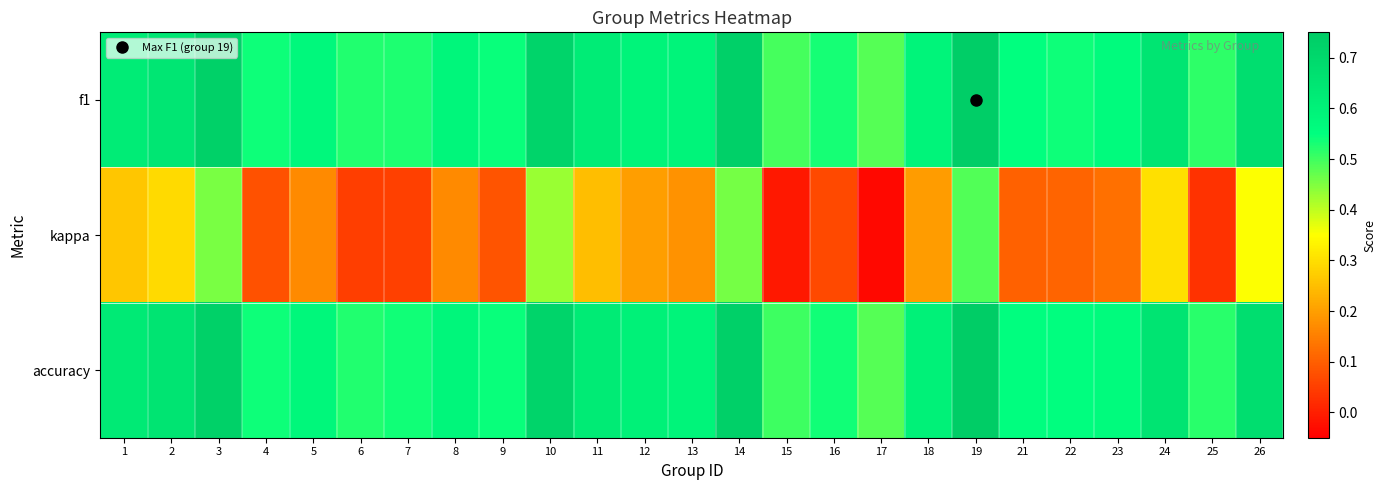

What is the difference between the highest and lowest values at 3?

0.3